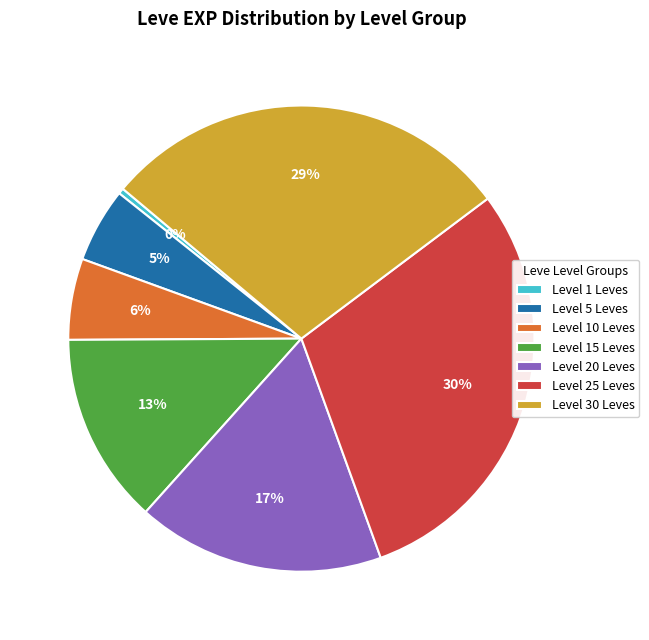

Which has a higher value, Level 15 Leves or Level 20 Leves?

Level 20 Leves